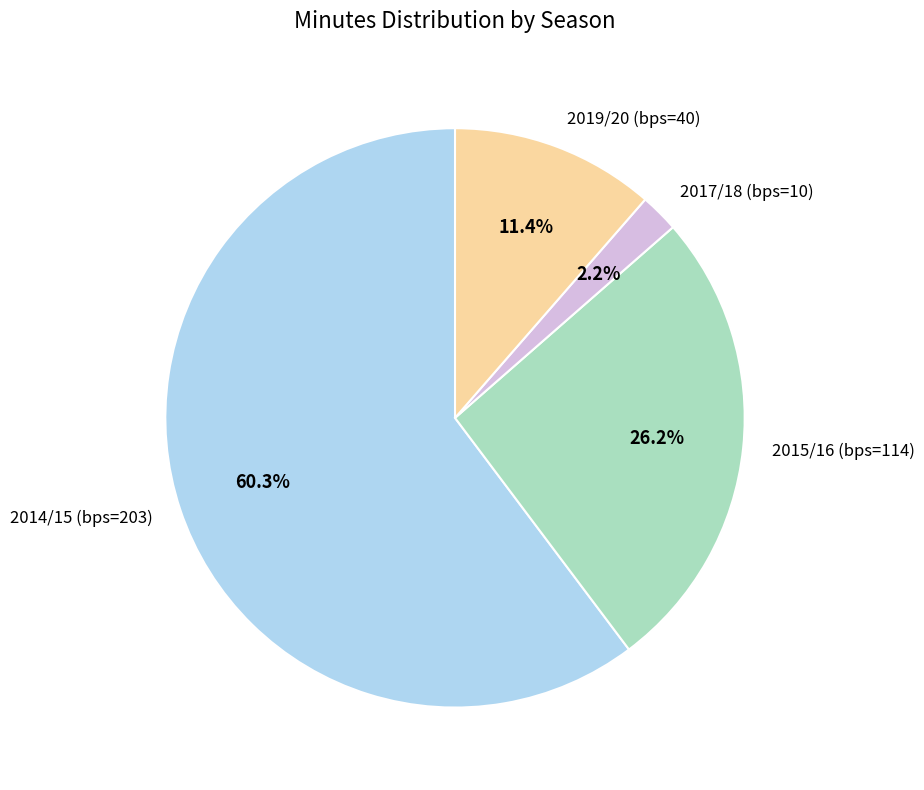

How many segments does this pie chart have?

4